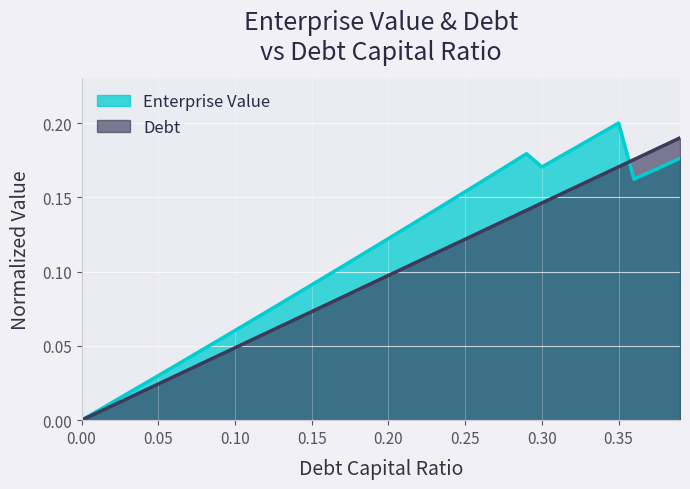

List the series in order of their peak value, highest first.

Enterprise Value, Debt